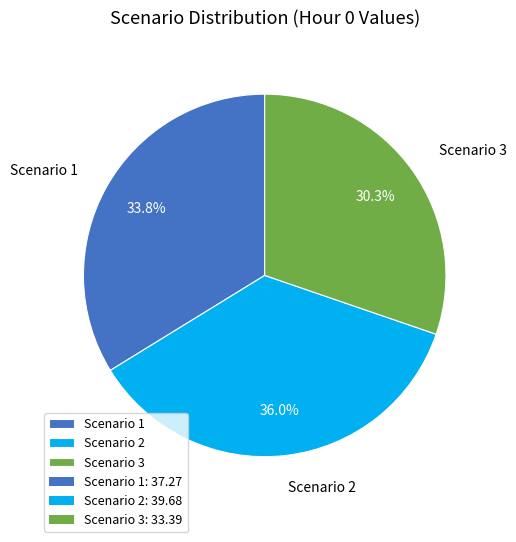

Count the number of slices in the pie.

3